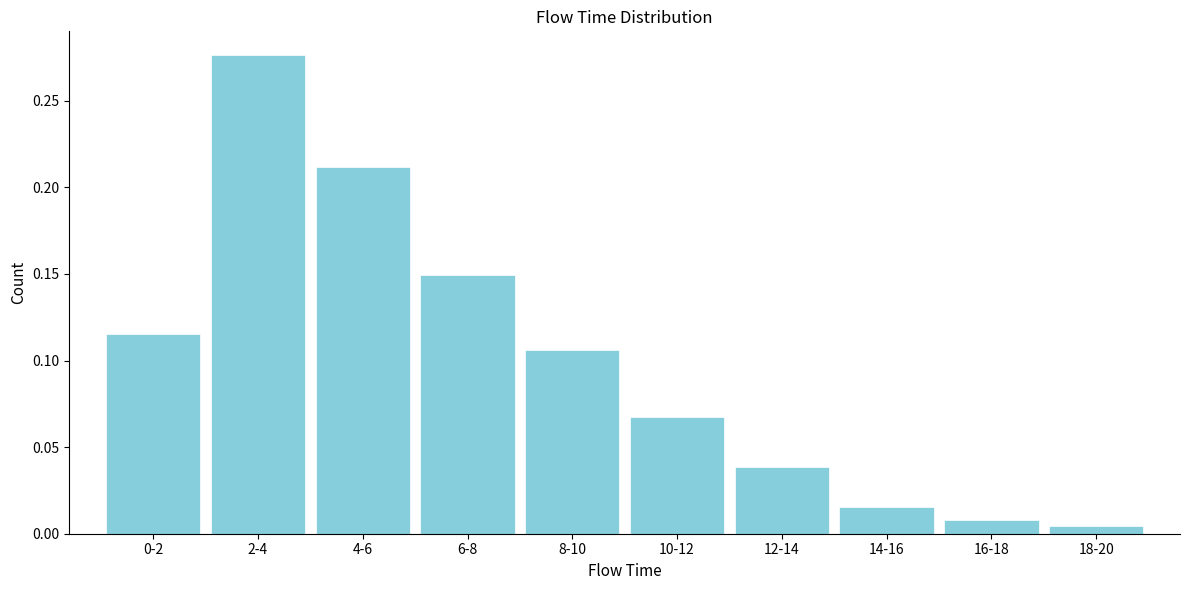

Which has a higher value, 2-4 or 0-2?

2-4